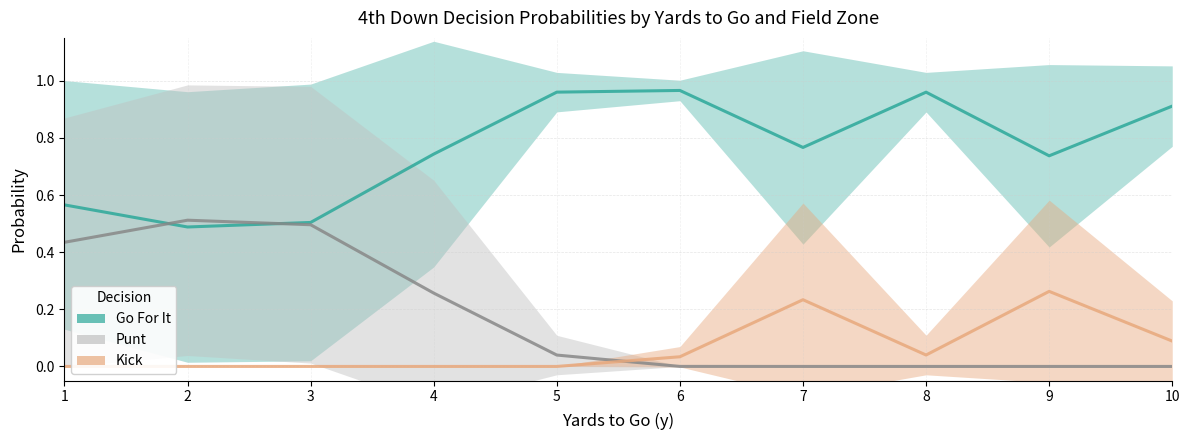

Which category has the highest value in the Punt series?

2